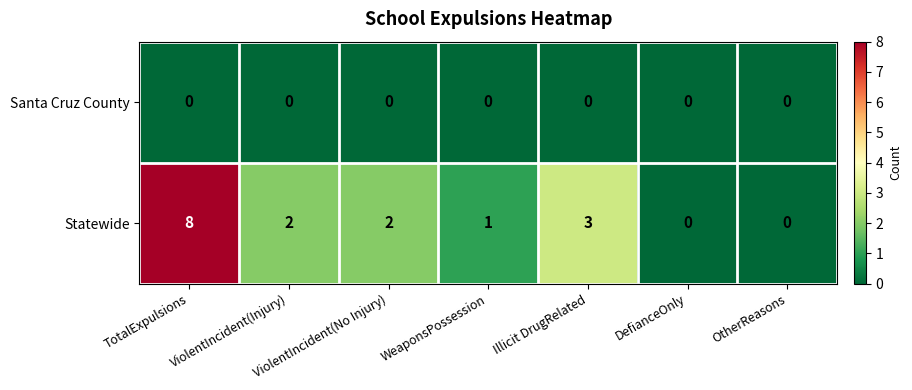

Between TotalExpulsions and DefianceOnly, which series saw the biggest shift?

Statewide